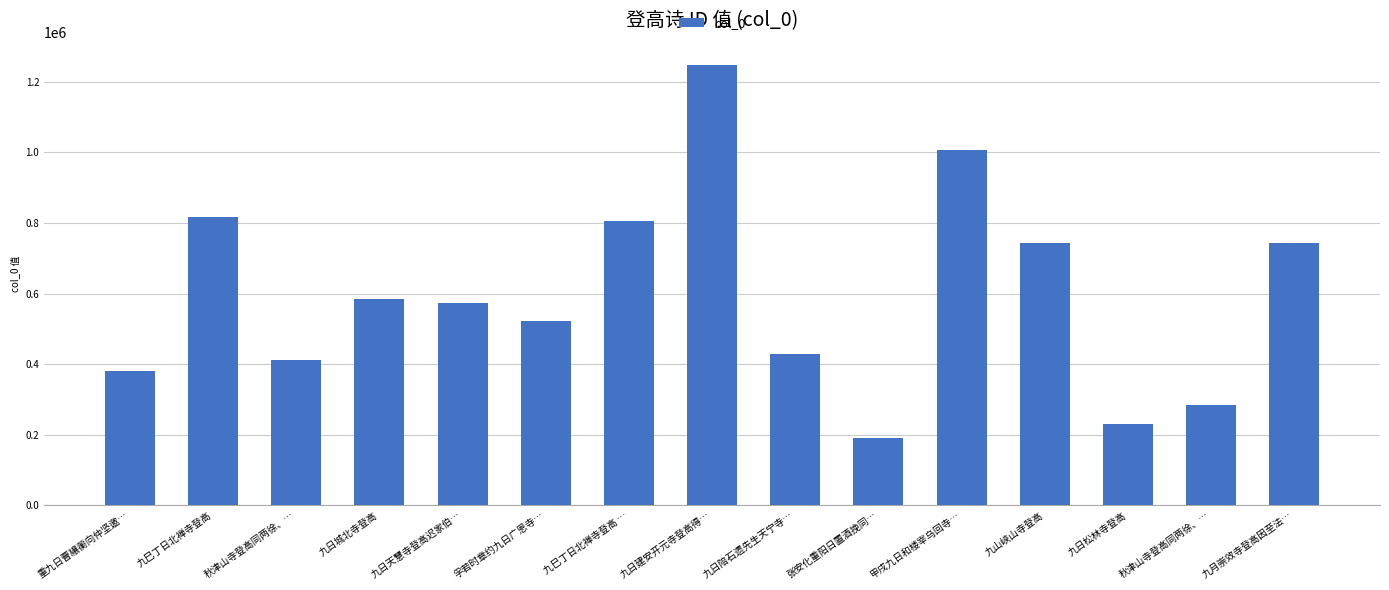

What is the sum of all values?

8966817